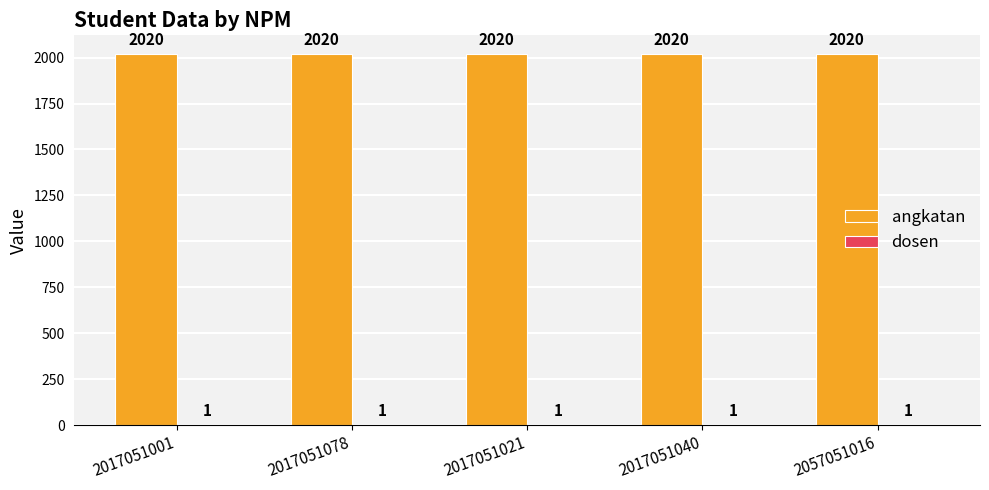

Which series has the largest total across all categories?

angkatan